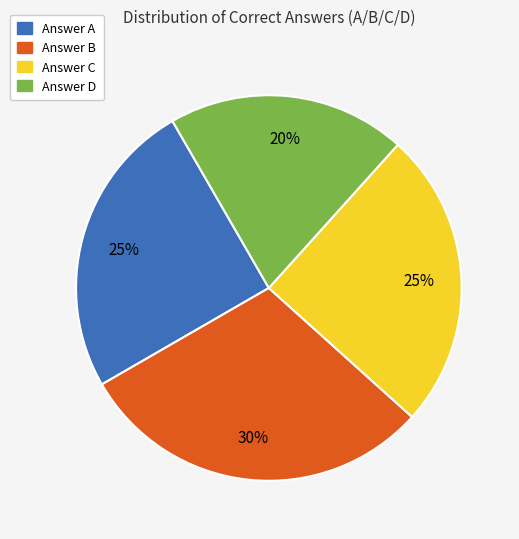

True or false: Answer B accounts for 30% of the total.

True